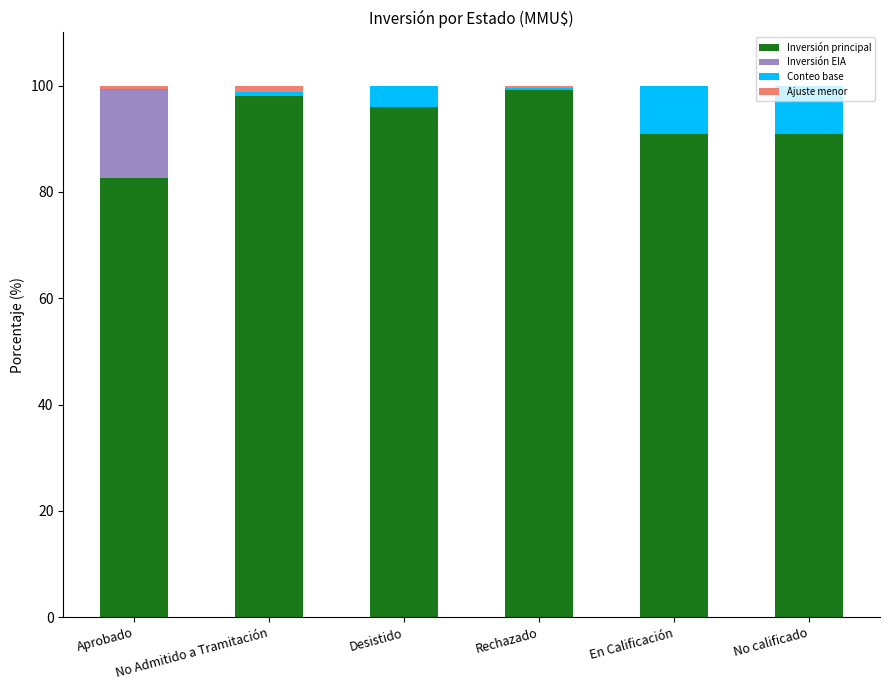

What is the maximum value for Inversión principal?

99.2